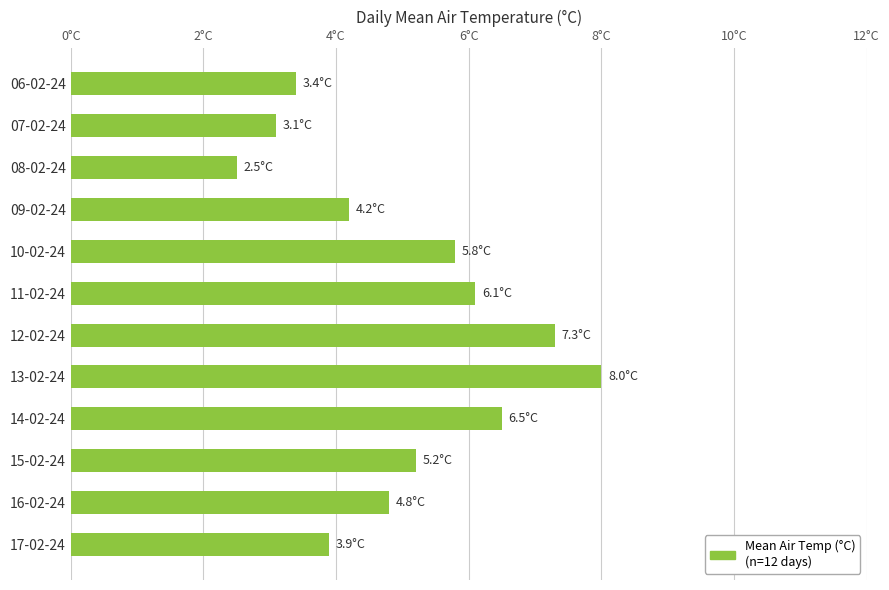

Does the chart contain any negative values?

No